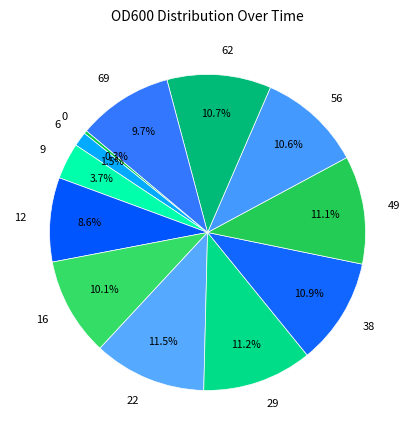

What percentage is the 16 slice, to the nearest percent?

10%